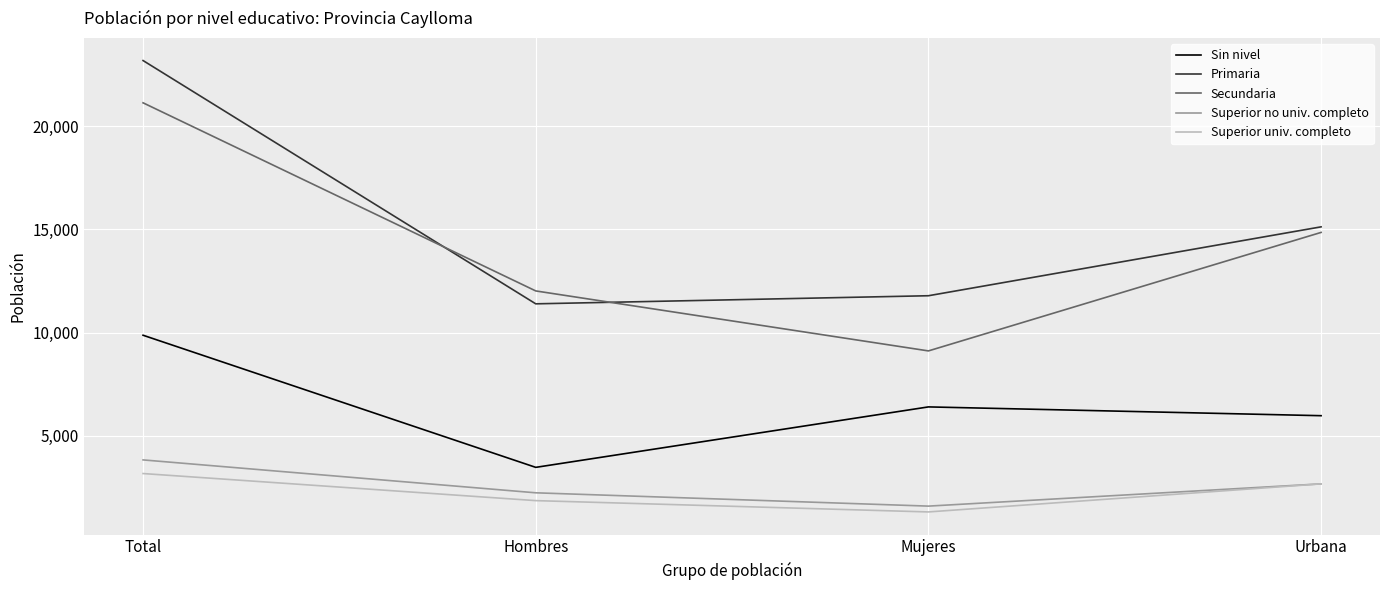

Where does the Superior univ. completo series first go above 2672?

Total